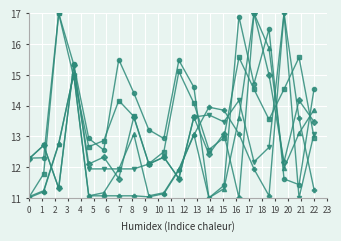

What is the greatest value displayed?

17.0